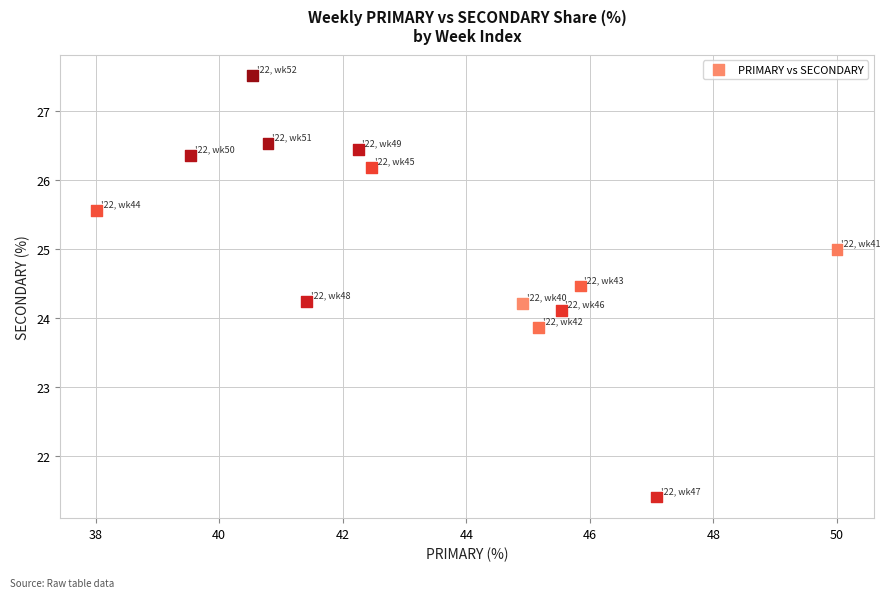

What is the range of Y values (max minus min)?

6.1